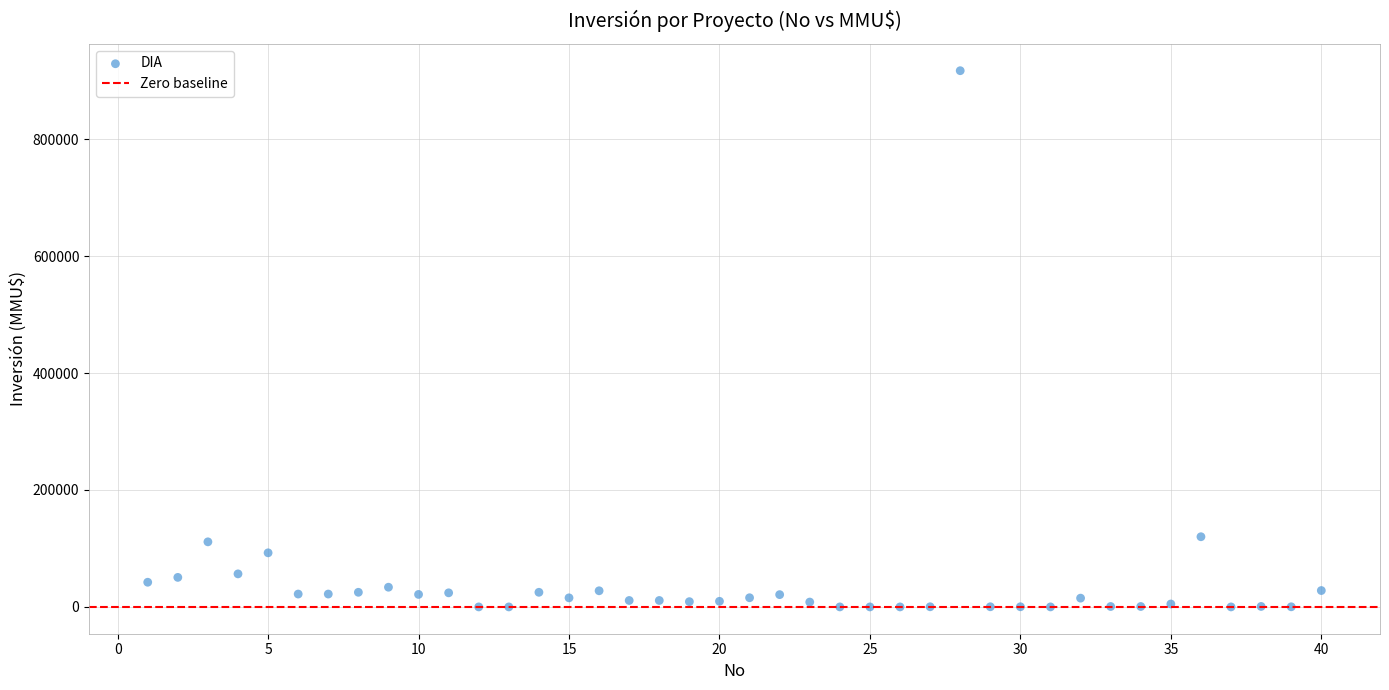

What is the range of X values (max minus min)?

39